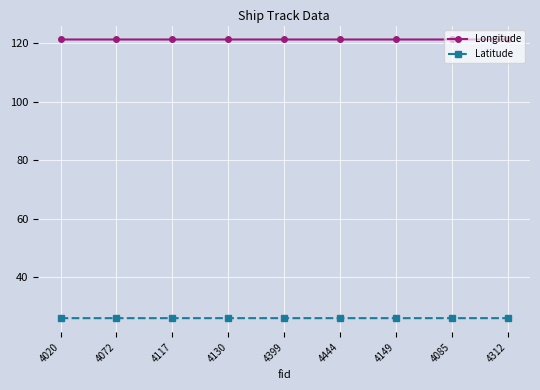

What is the label of the 3rd point from the left?

4117